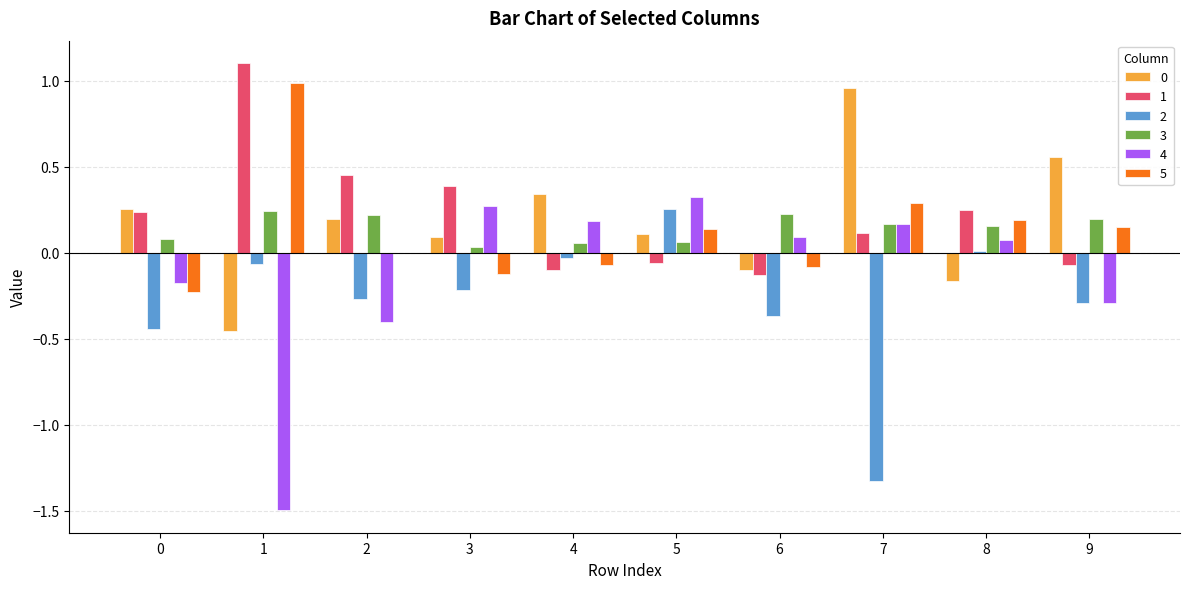

Count the number of categories in the chart.

10